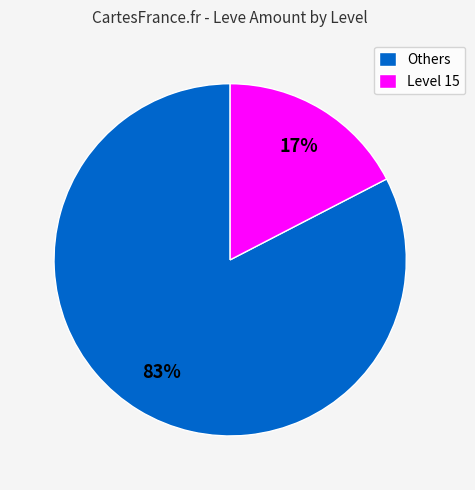

To the nearest percent, what portion does Level 15 represent?

17%